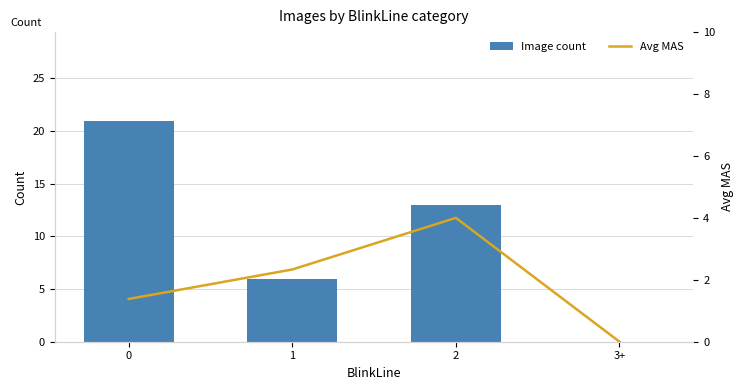

What is the difference between the Avg MAS values at 3+ and 2?

4.0